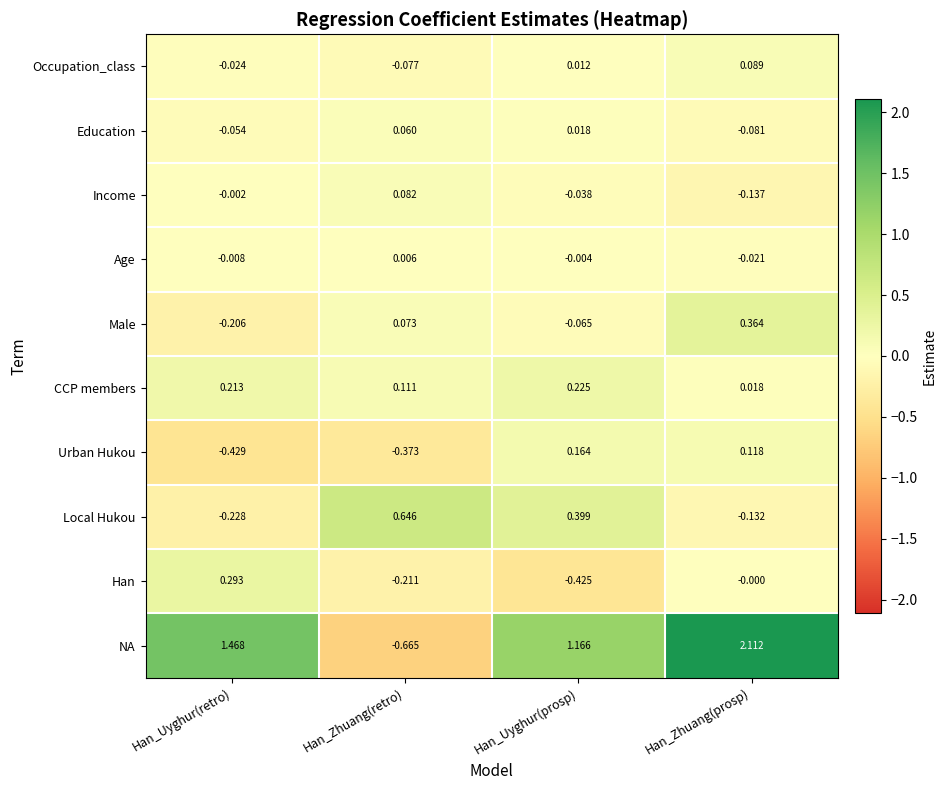

At which label does Han reach its minimum?

Han_Uyghur(prosp)